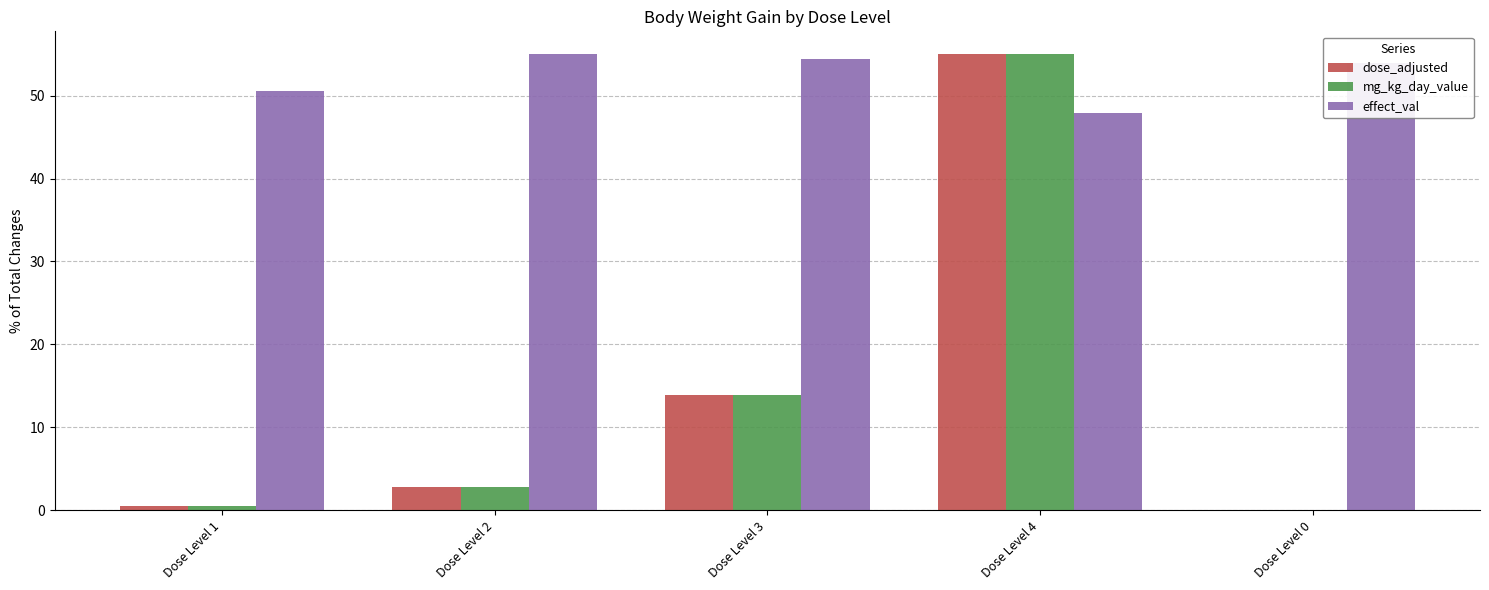

At which label does dose_adjusted reach its peak?

Dose Level 4